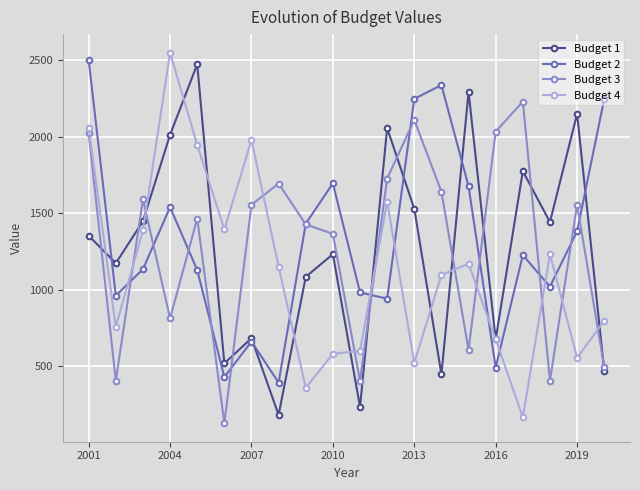

What is the value of the Budget 4 point at the 5th from the left?

1946